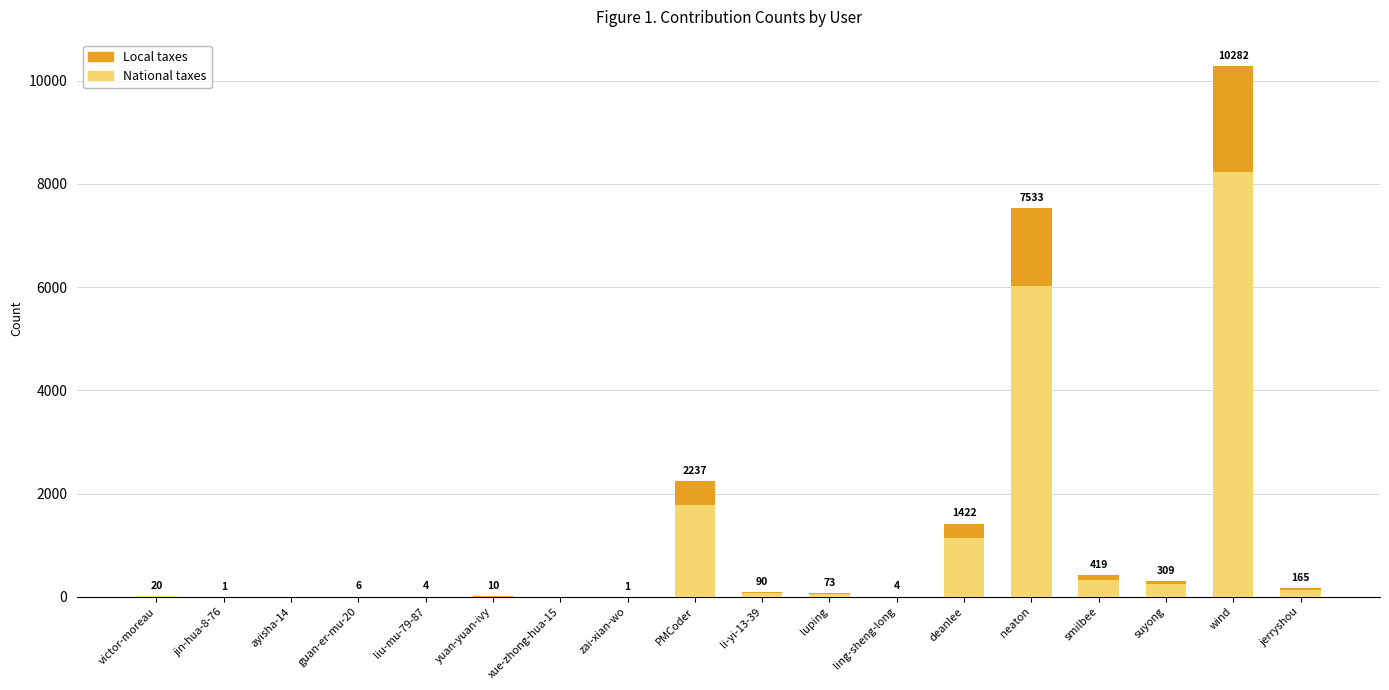

The value of National taxes at deanlee is 1137.6. True or false?

True